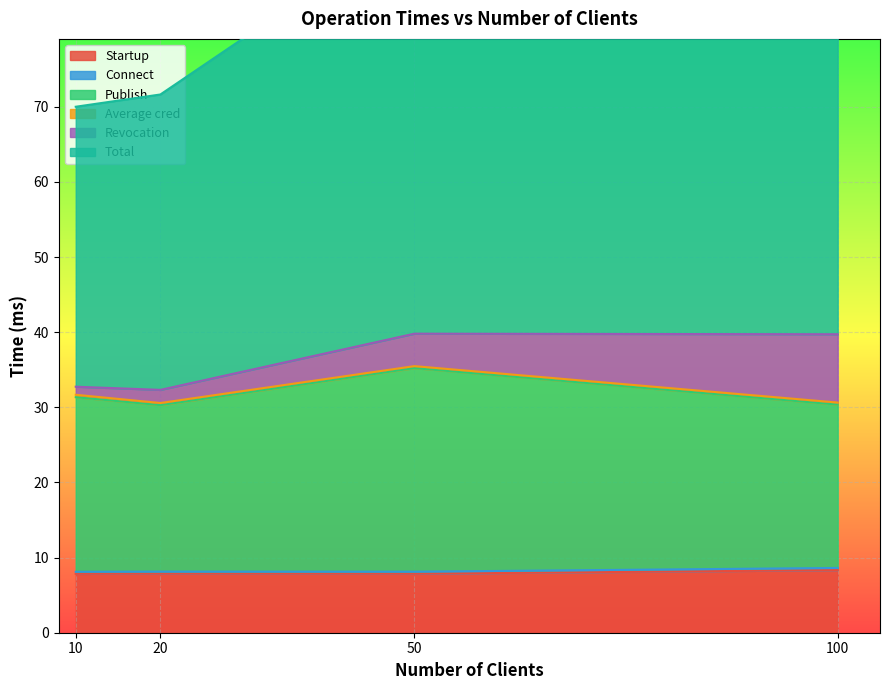

True or false: Startup has a value of 3.0 at 50.

False